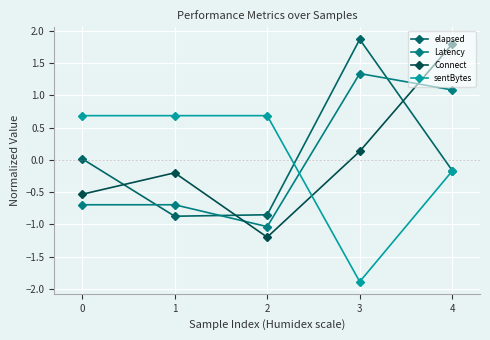

Which series ends up on top after the final intersection of Latency and Connect?

Connect